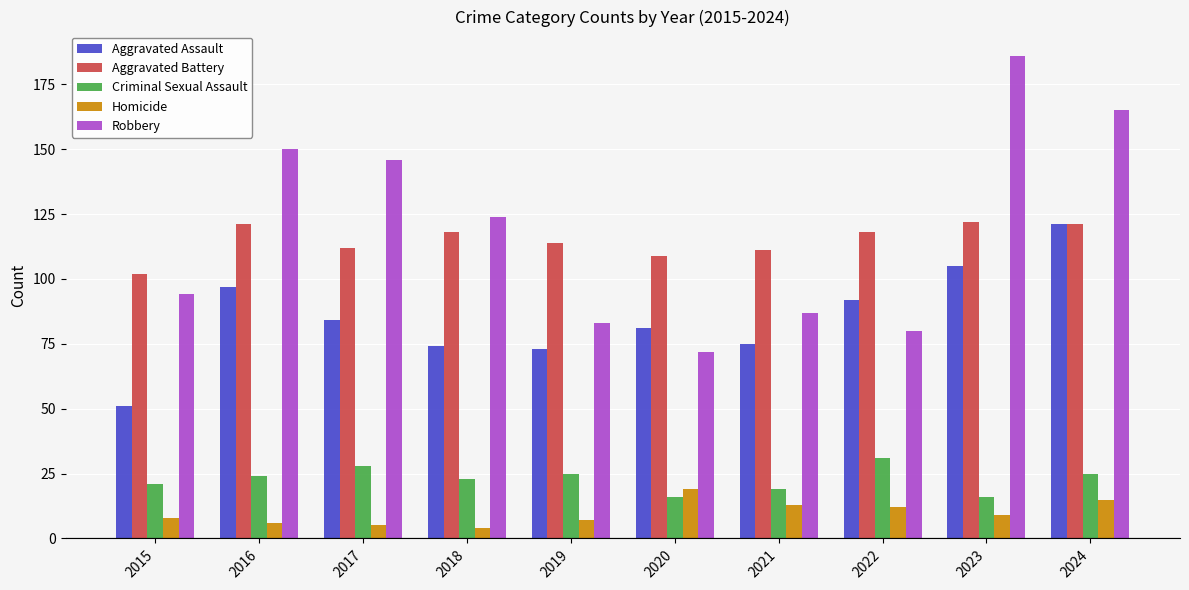

At which category is the sum across all series the highest?

2024